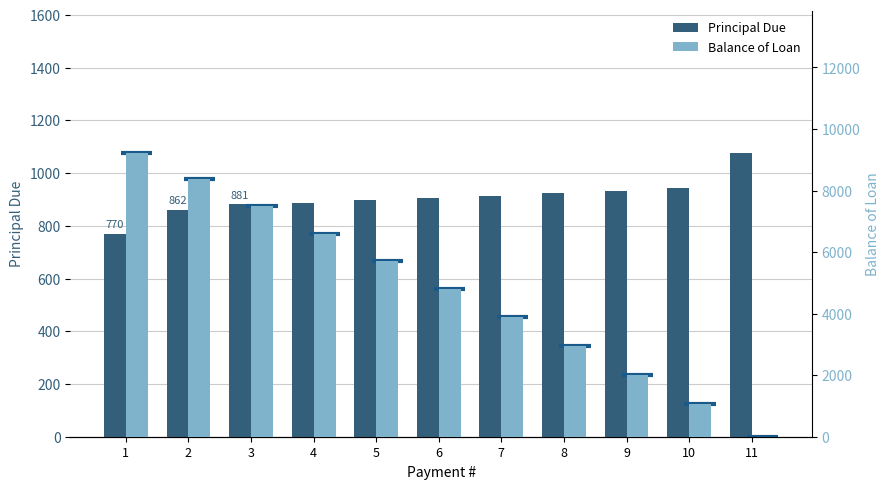

At which category does the chart reach its peak across all series?

1